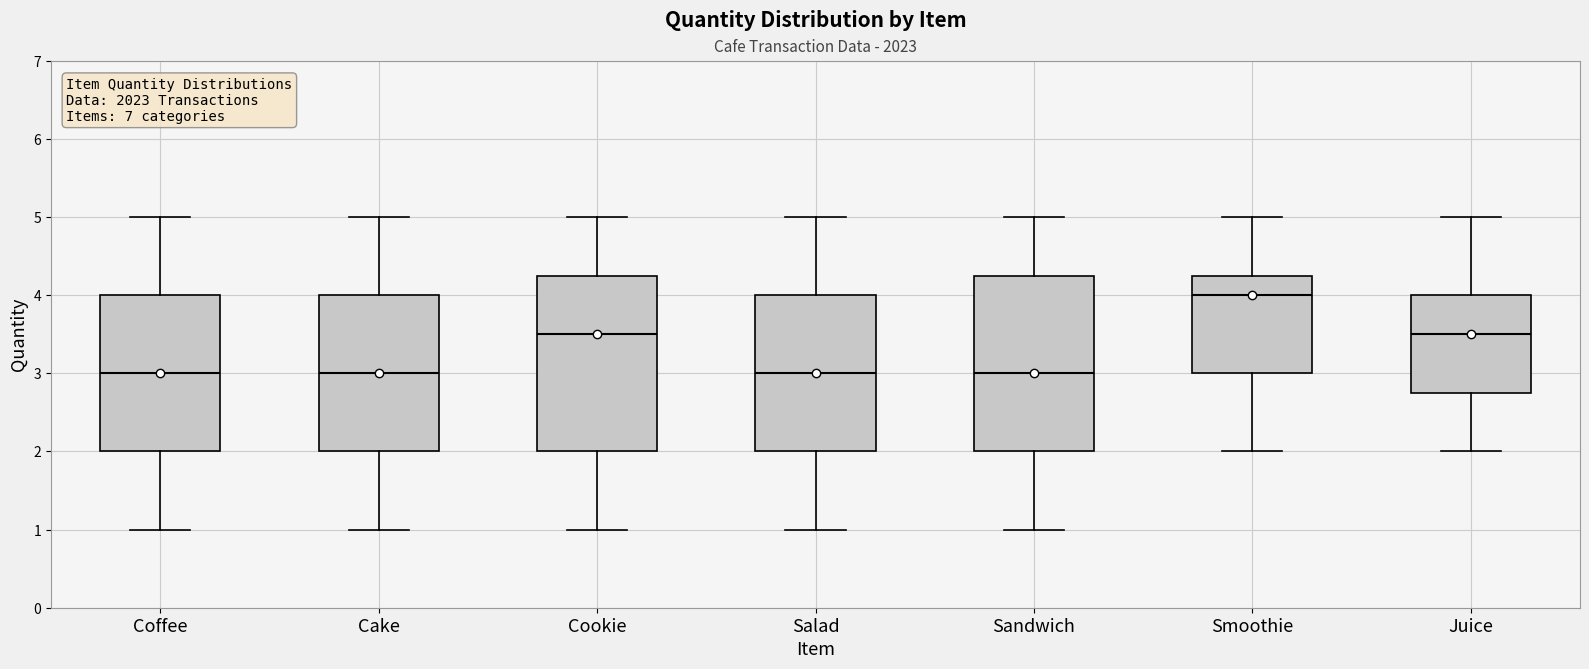

Which box's median line is the highest?

Smoothie